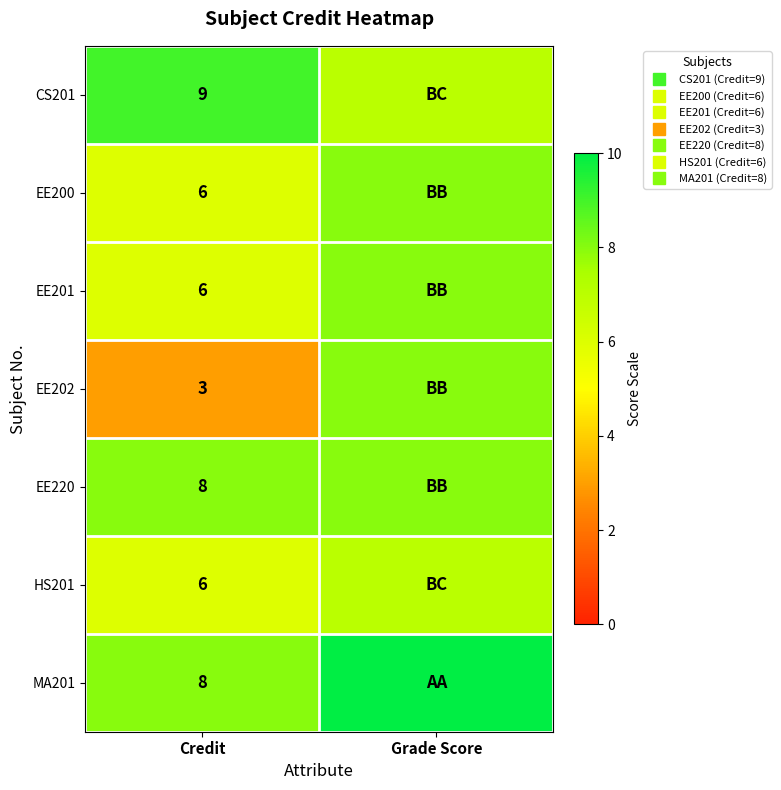

What is the difference between the maximum and minimum values in the MA201 series?

2